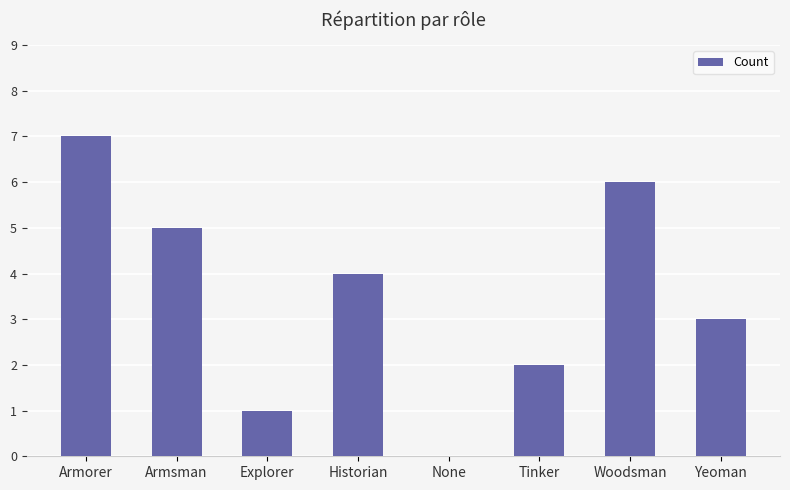

Between Armorer and Explorer, which is larger?

Armorer